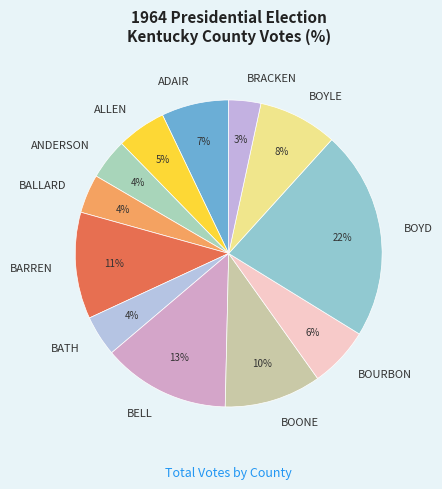

Does any single category account for the majority?

No